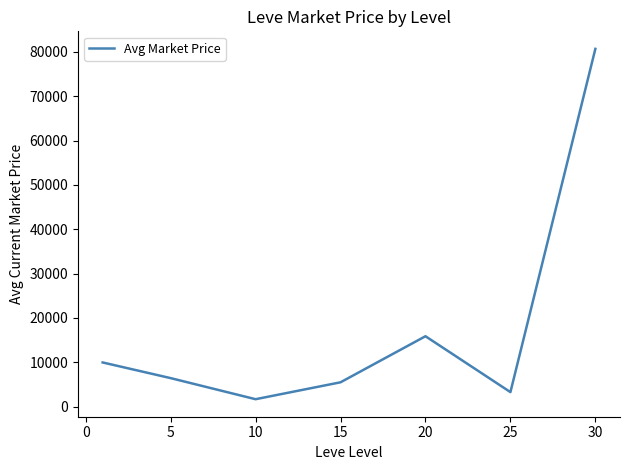

True or false: the data has more than 0 interior local peaks.

True